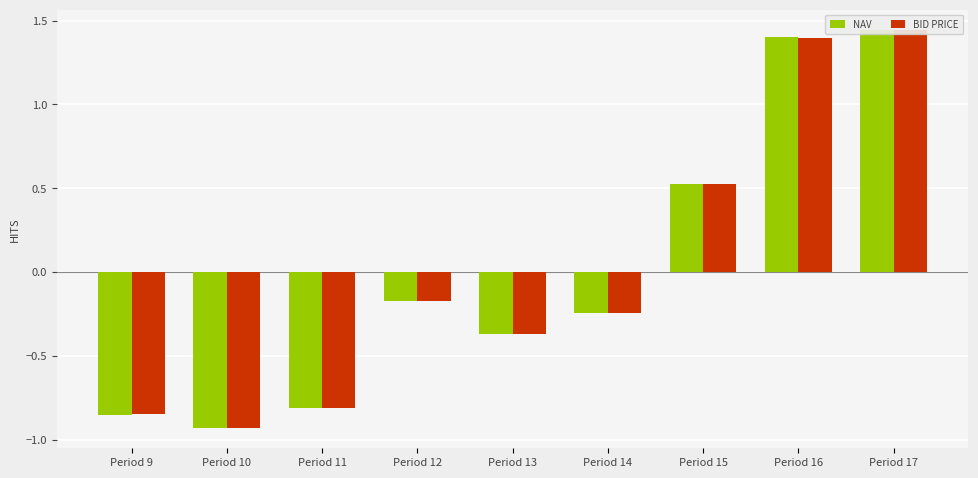

Reading left to right, what are all the values shown in this chart?

NAV: Period 9=-0.9	Period 10=-0.9	Period 11=-0.8	Period 12=-0.2	Period 13=-0.4	Period 14=-0.2	Period 15=0.5	Period 16=1.4	Period 17=1.4
Bid Price: Period 9=-0.8	Period 10=-0.9	Period 11=-0.8	Period 12=-0.2	Period 13=-0.4	Period 14=-0.2	Period 15=0.5	Period 16=1.4	Period 17=1.4